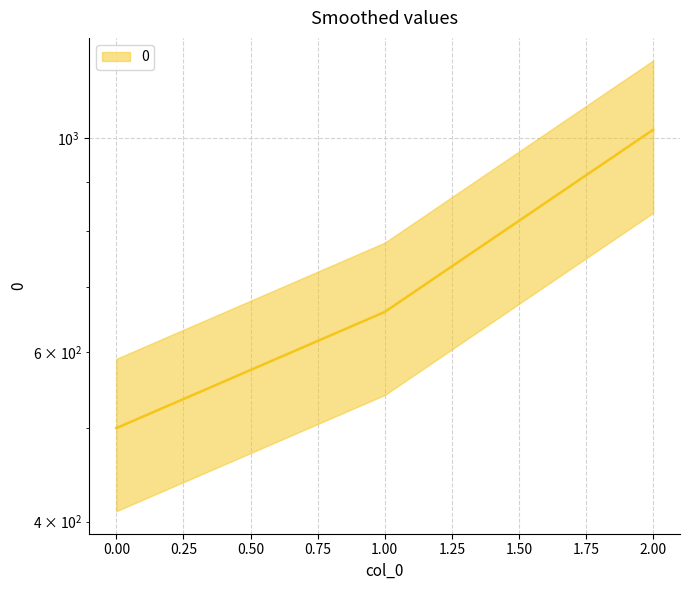

Where does the data first go above 660?

2